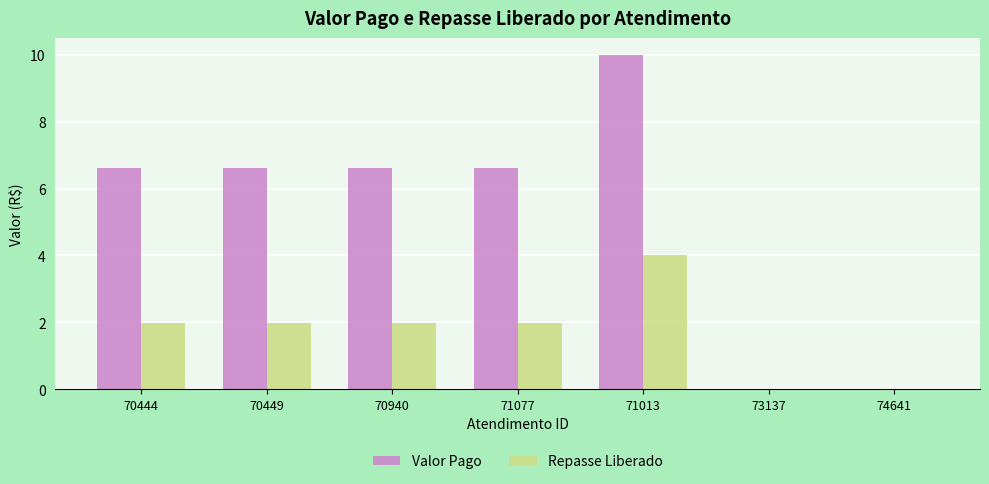

What is the greatest value displayed?

10.0